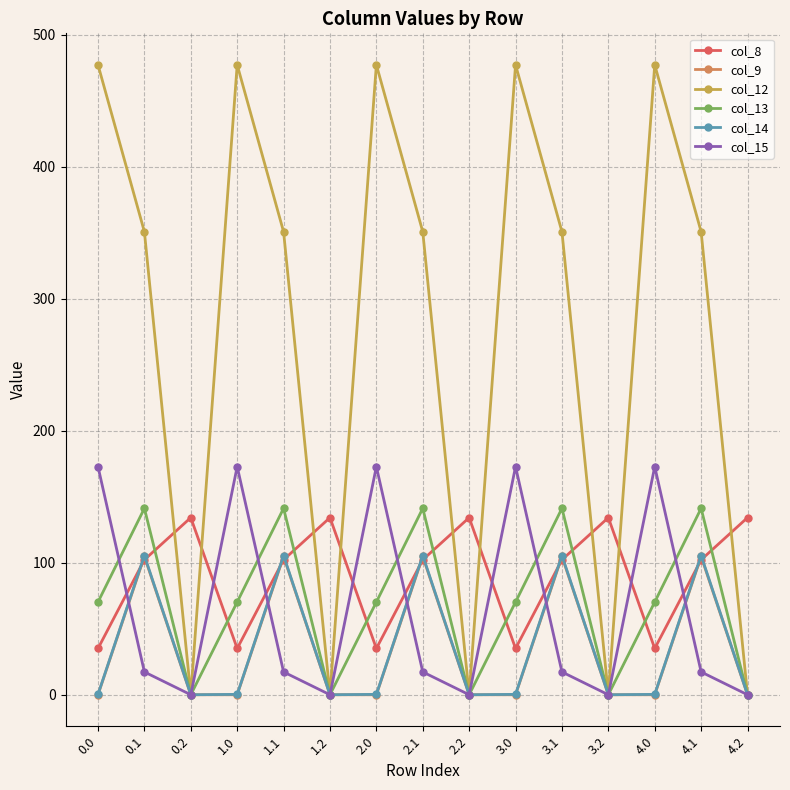

Is the value of col_8 at 4.1 greater than the value of col_13 at 4.2?

Yes